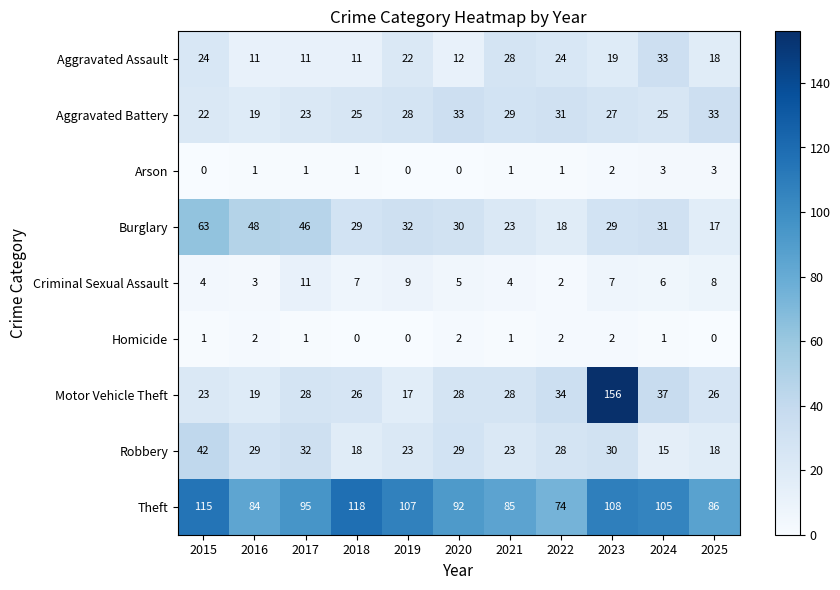

Read the Criminal Sexual Assault value at 2020.

5